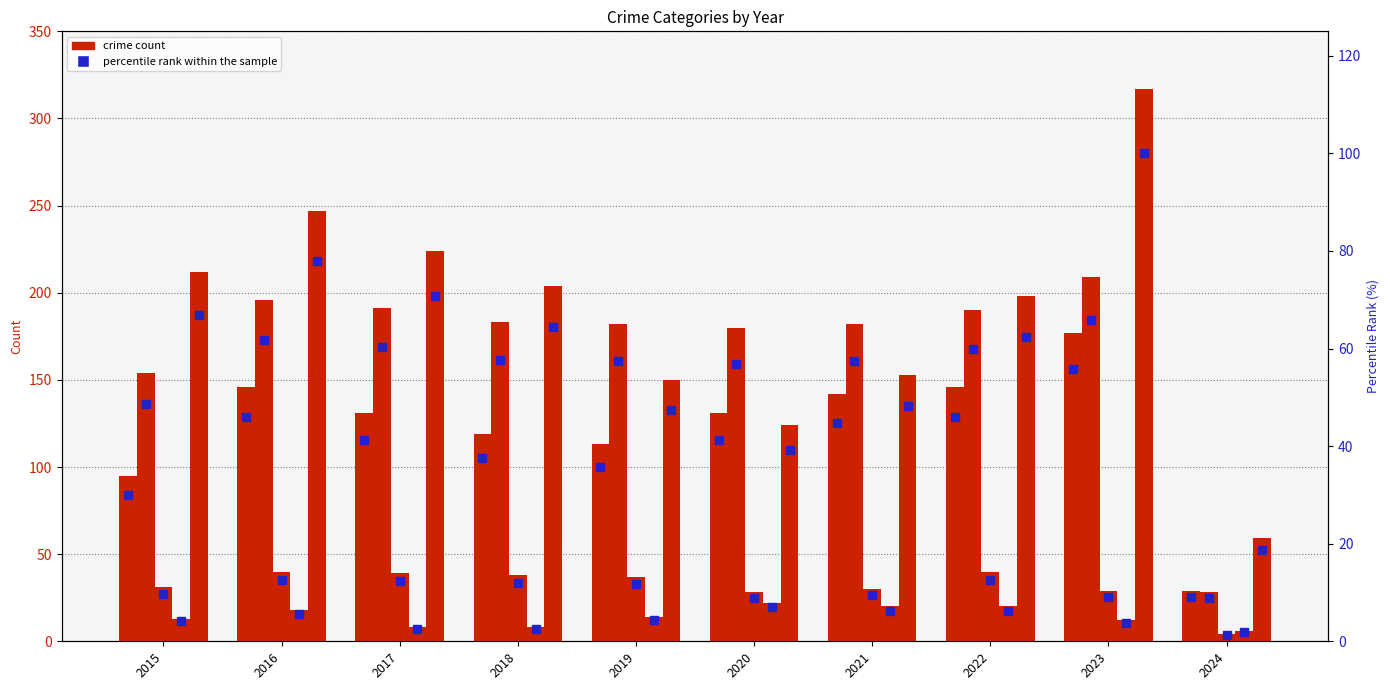

Is the value of Aggravated Assault at 2021 greater than the value of Homicide at 2018?

Yes